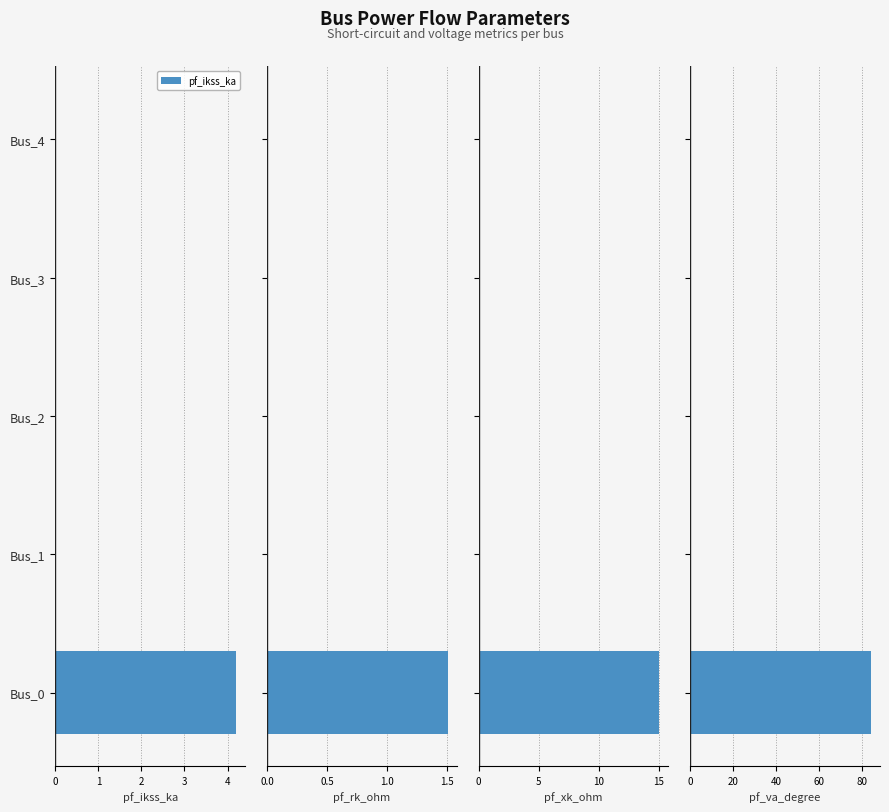

Is it true that pf_ikss_ka equals 0.0 at Bus_1?

True